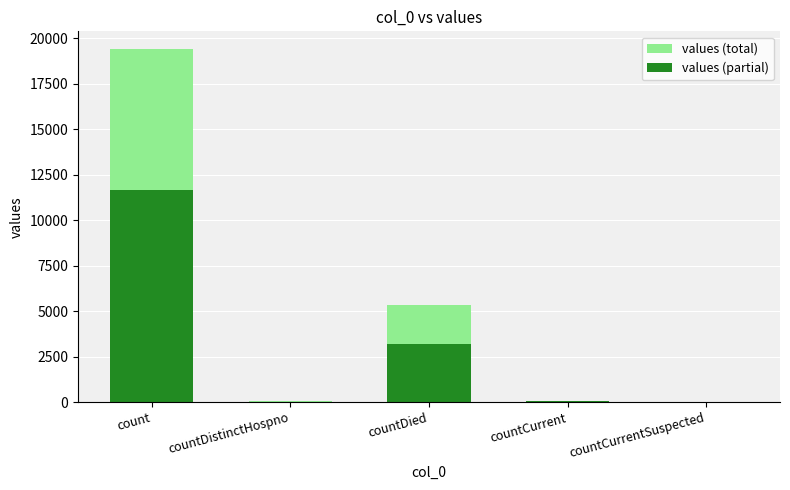

How many bars are there in total?

10